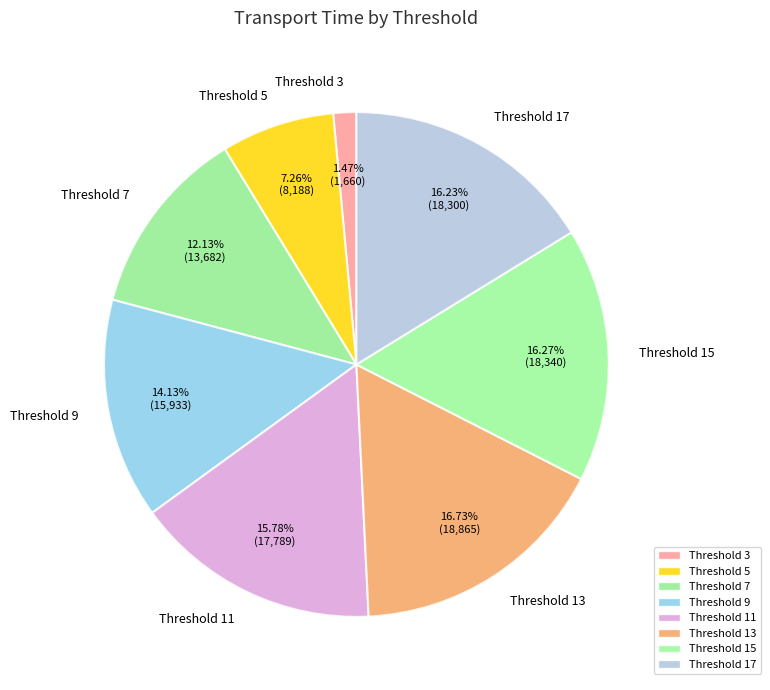

What is the smallest slice in the pie chart?

Threshold 3